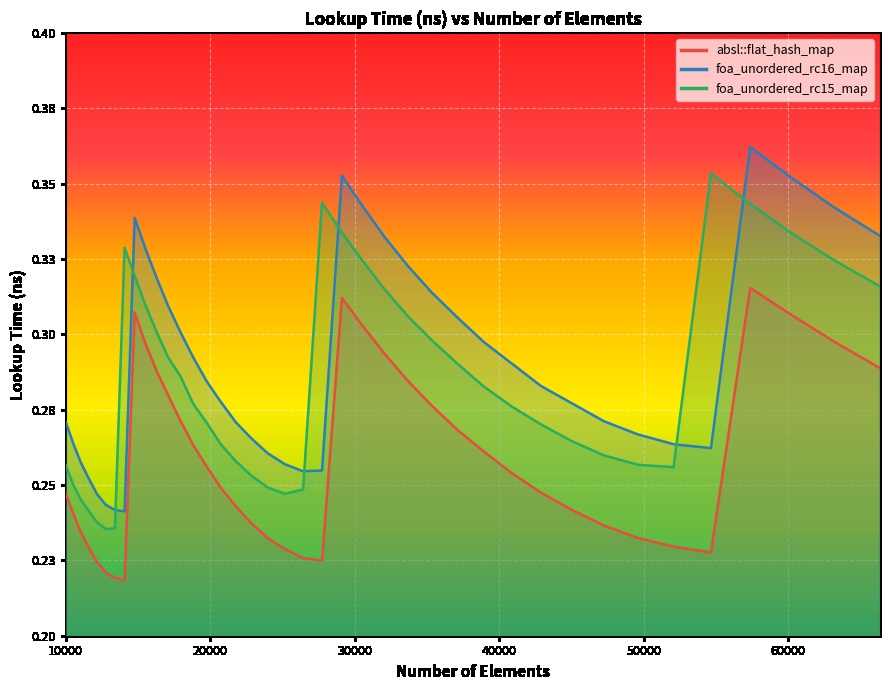

Where is the first local maximum for foa_unordered_rc15_map?

14063